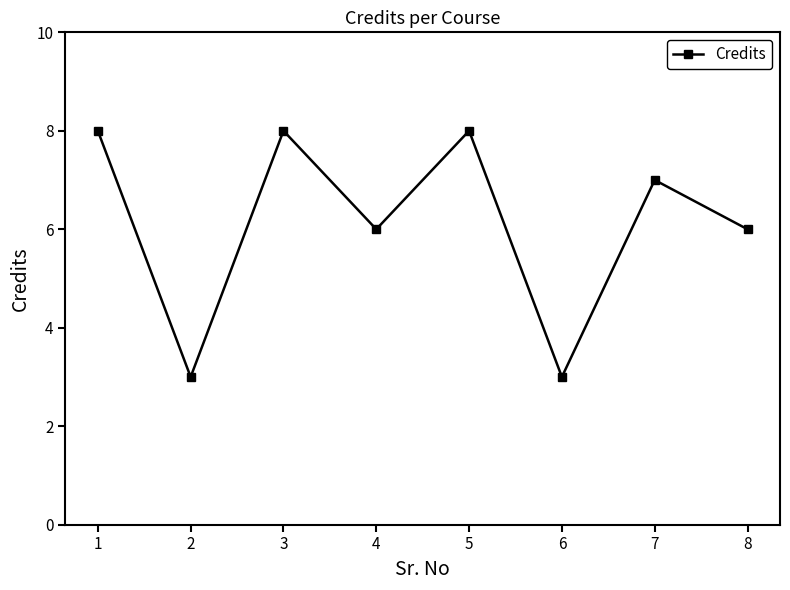

The chart shows a value of 11 at 5. True or false?

False